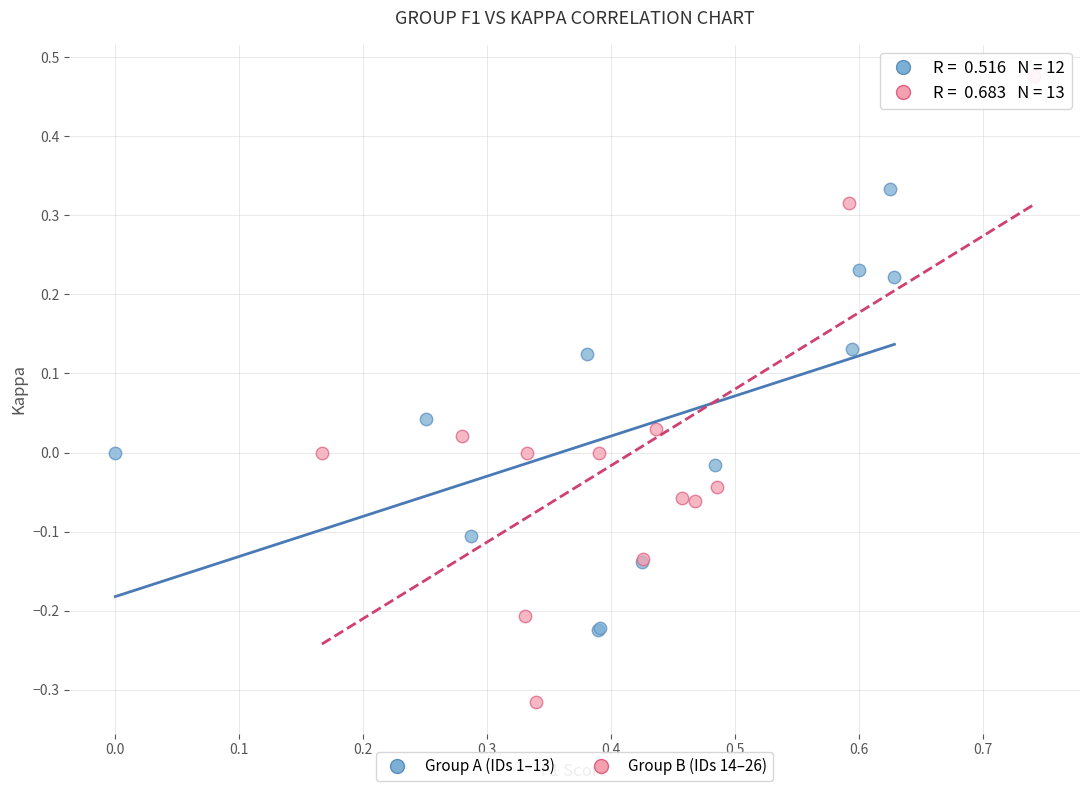

Which series has the widest spread of Y values?

Group B (IDs 14–26)